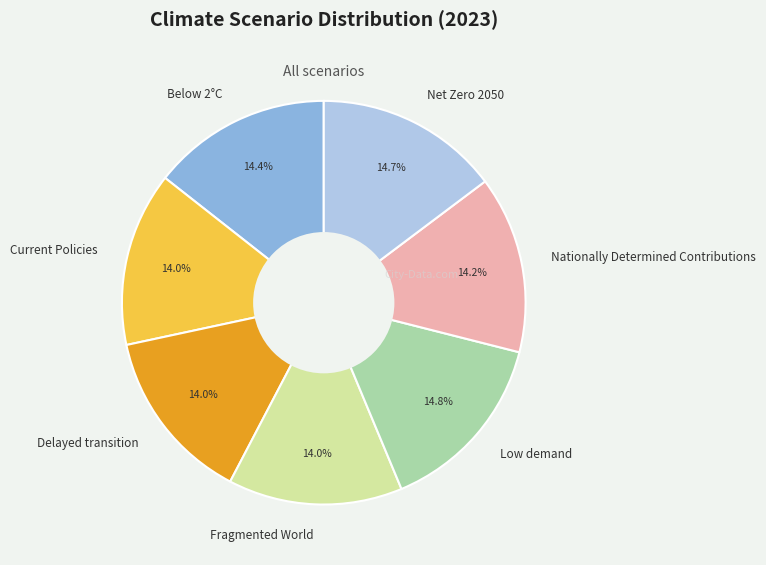

Is there any slice that represents more than half of the pie?

No